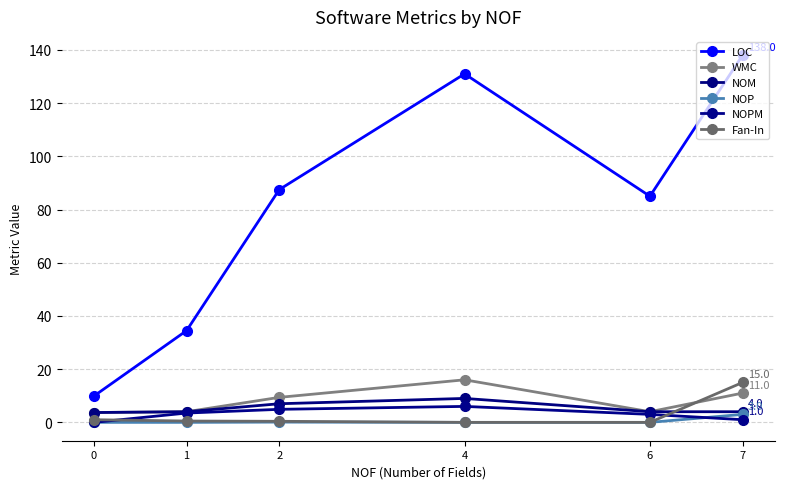

Rank the series by their maximum value, from lowest to highest.

NOP, NOPM, NOM, Fan-In, WMC, LOC